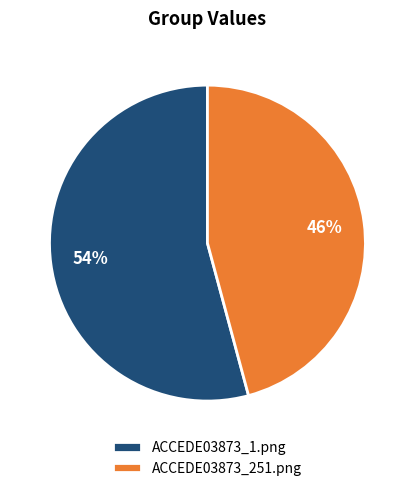

True or false: ACCEDE03873_1.png accounts for 54% of the total.

True